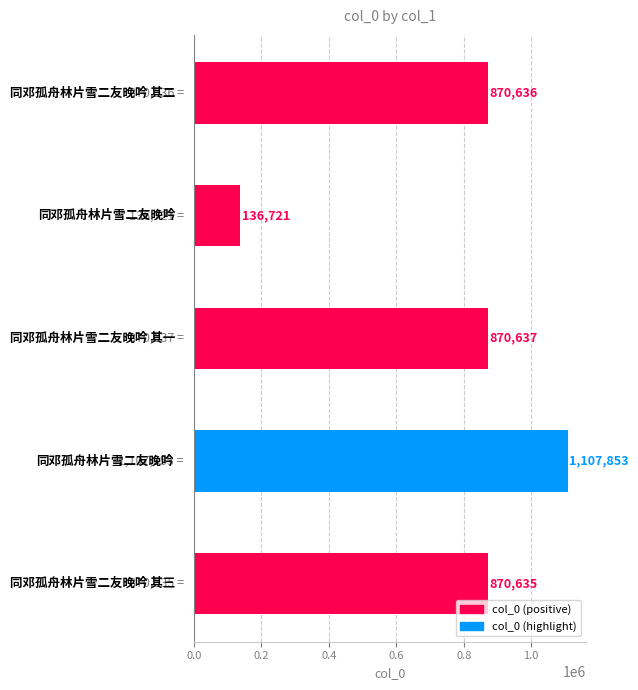

What is the average value?

771296